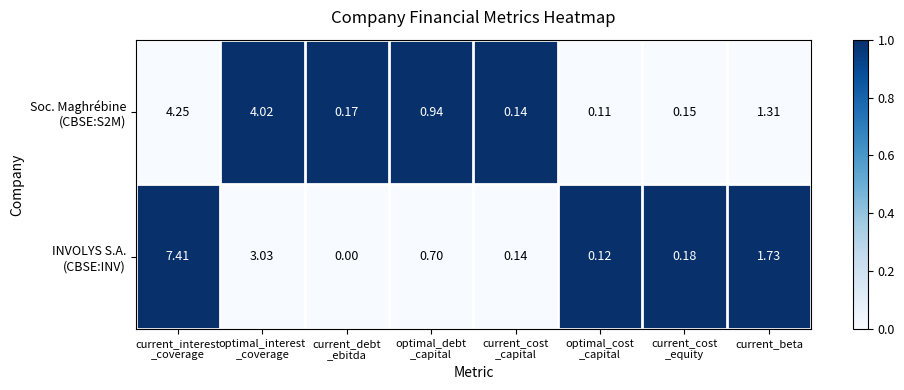

How many categories are shown in the chart?

8